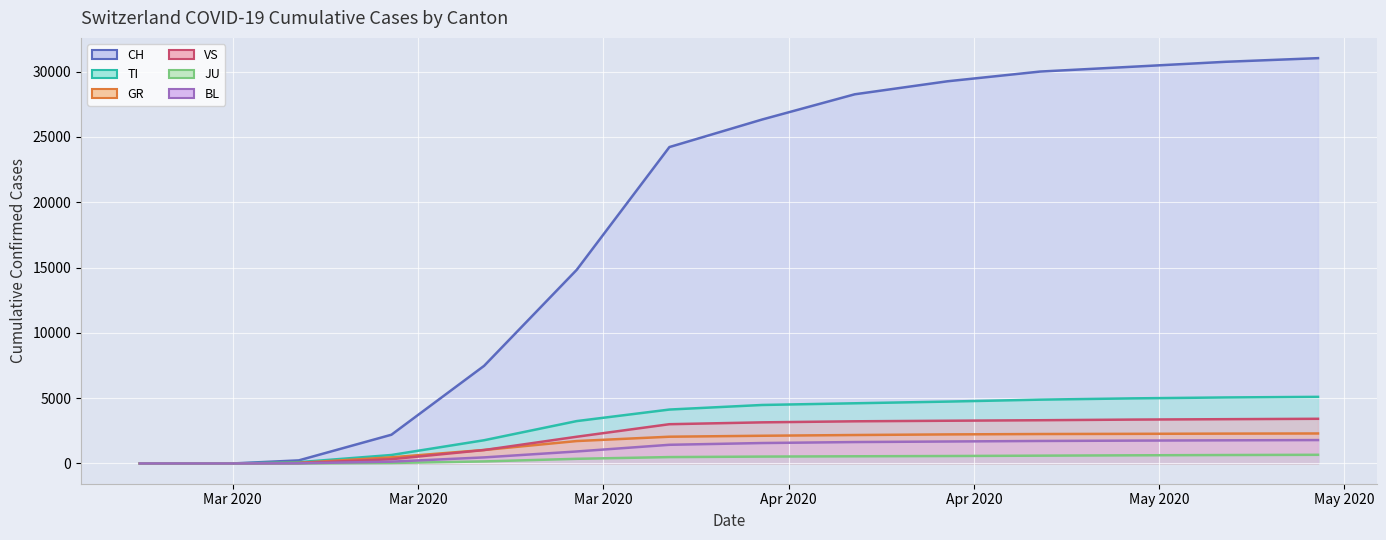

What is the difference between the second highest and minimum values in the VS series?

3390